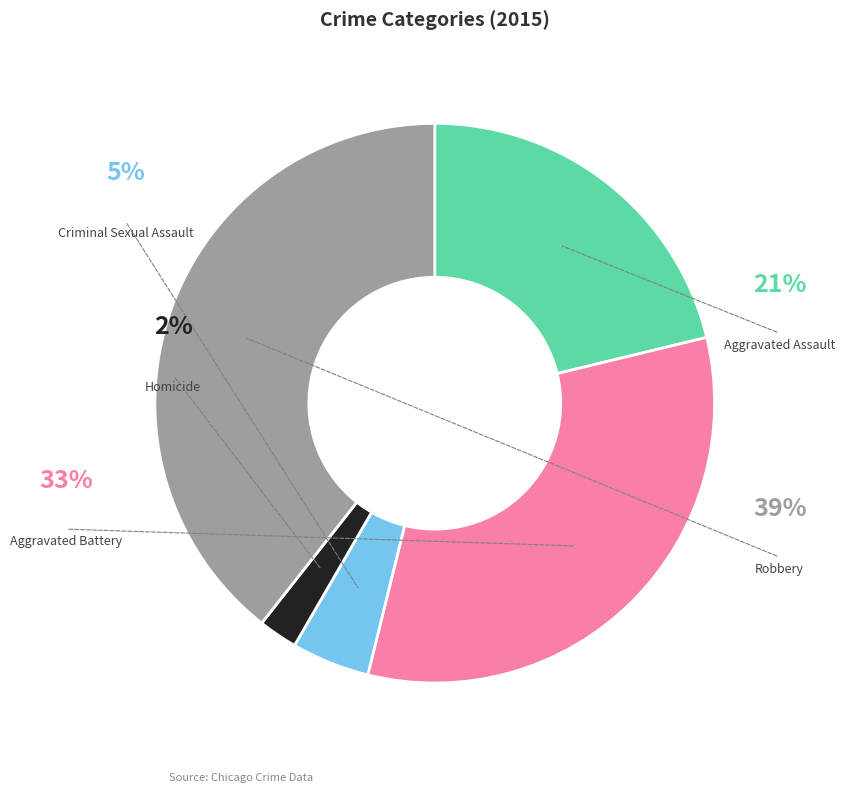

Does any single category account for the majority?

No